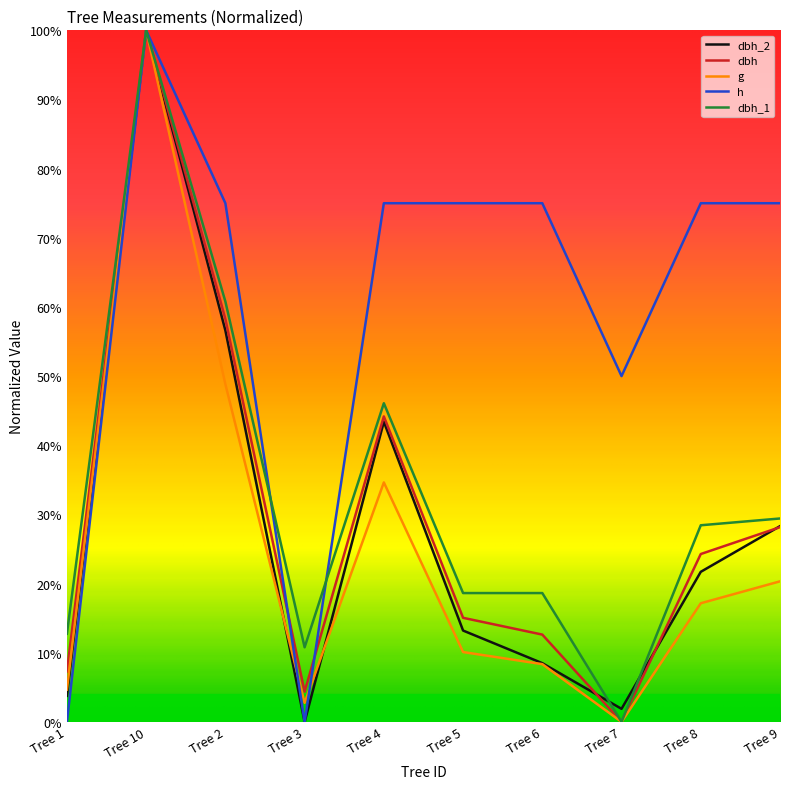

How many intersections are there between dbh_1 and h?

2